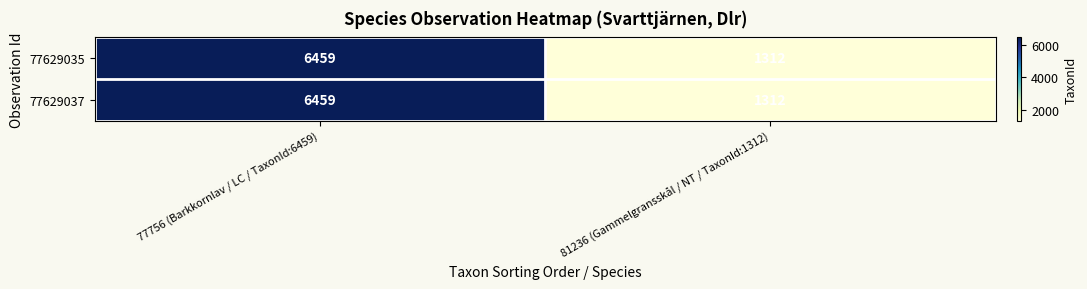

Count the number of categories in the chart.

2